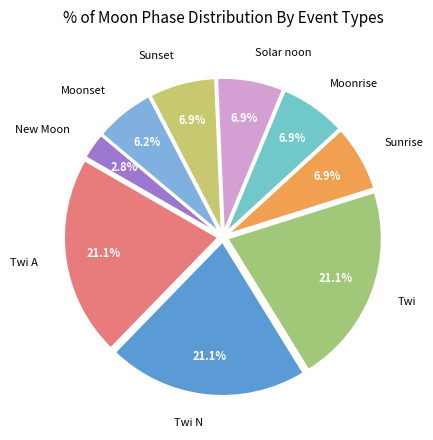

Count the number of slices in the pie.

9